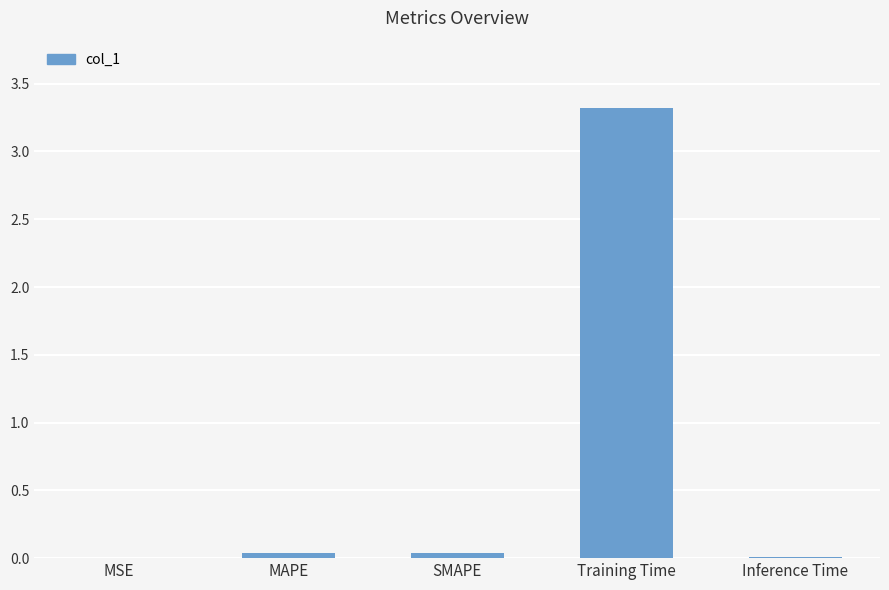

Between Inference Time and Training Time, which is larger?

Training Time